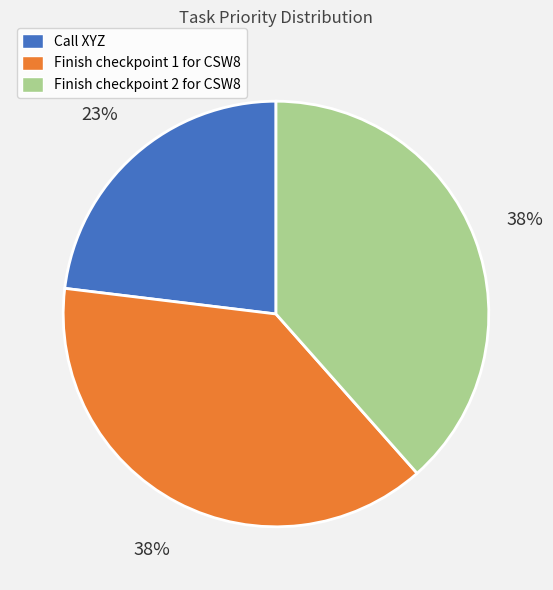

The Finish checkpoint 1 for CSW8 slice represents 38% of the pie. True or false?

True